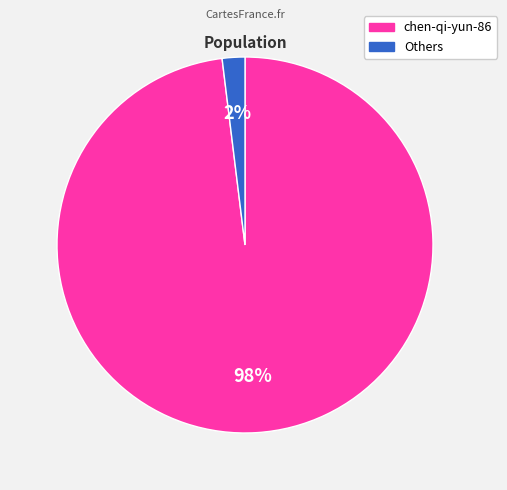

To the nearest percent, what is the average slice percentage?

50%